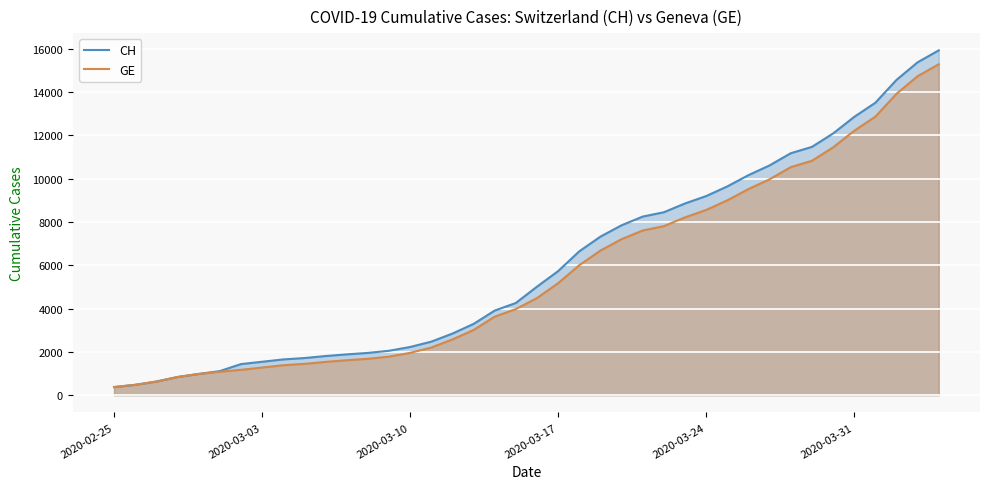

What is the average value of the CH series?

6053